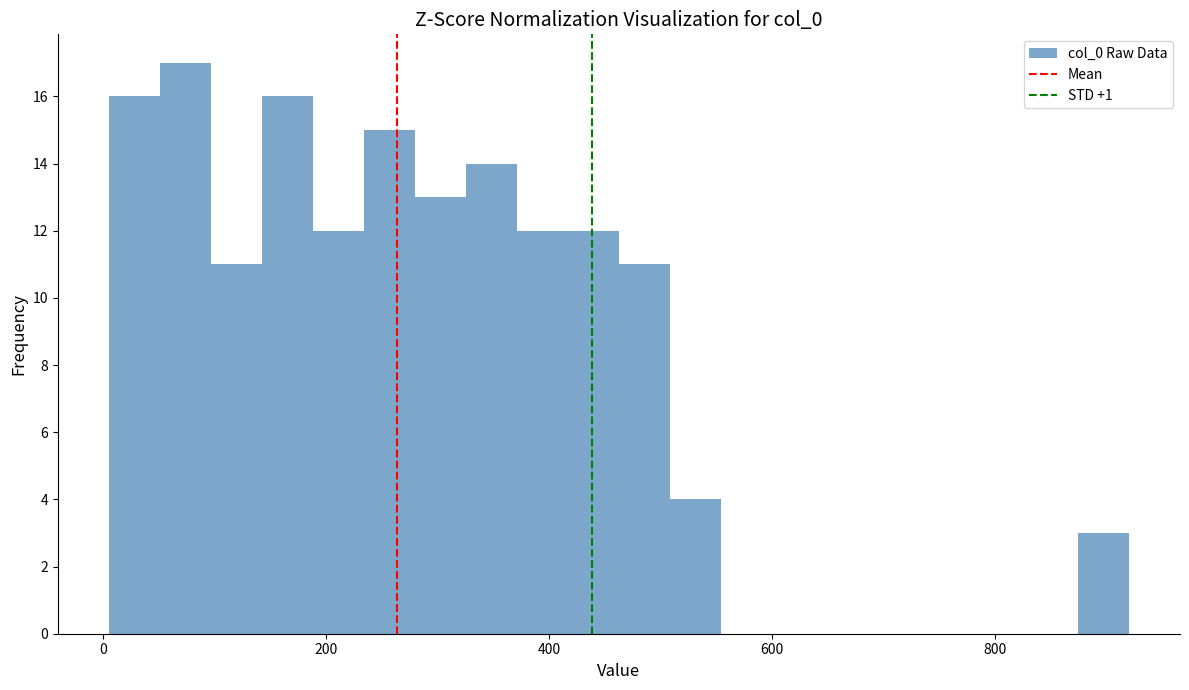

Around what value on the x-axis is the tallest bar? Give the approximate position of its centre, as read against the axis.

80